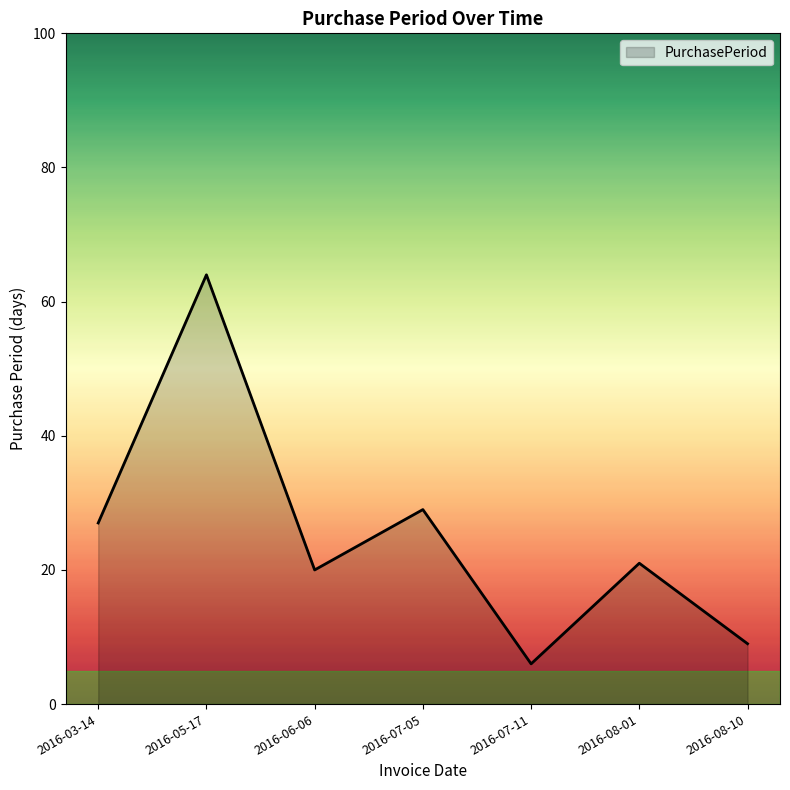

What position from the left is 2016-06-06?

3